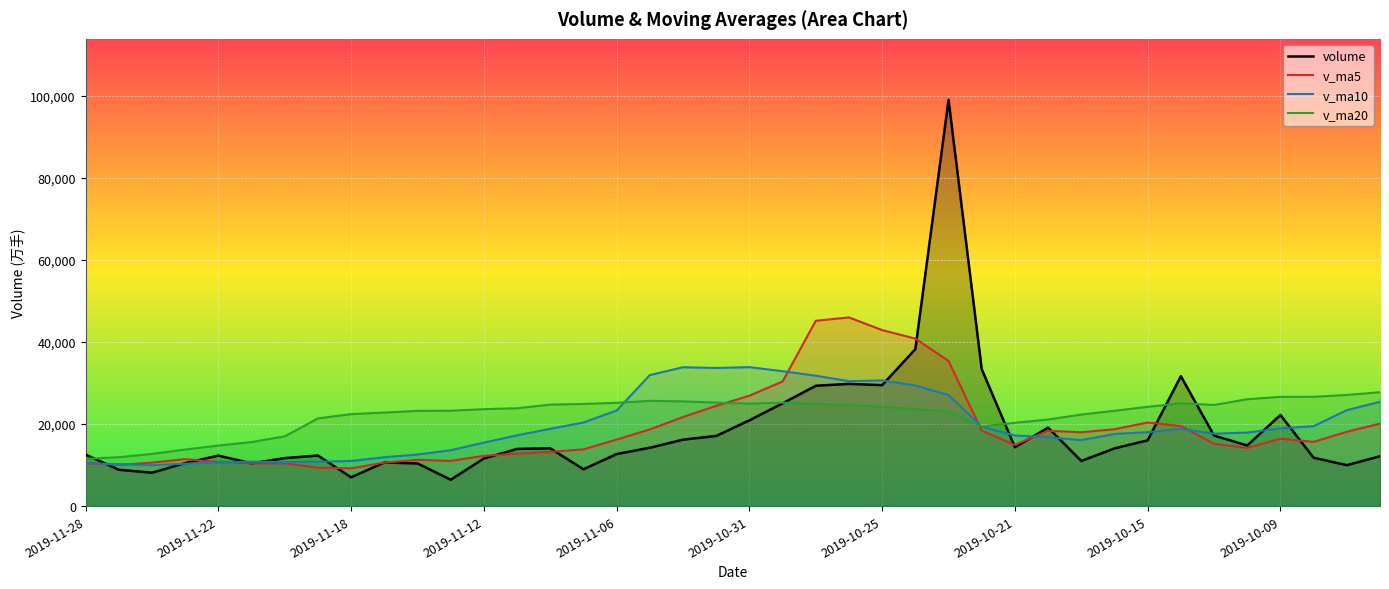

Rank the series at 22 from lowest to highest value.

v_ma20, volume, v_ma10, v_ma5